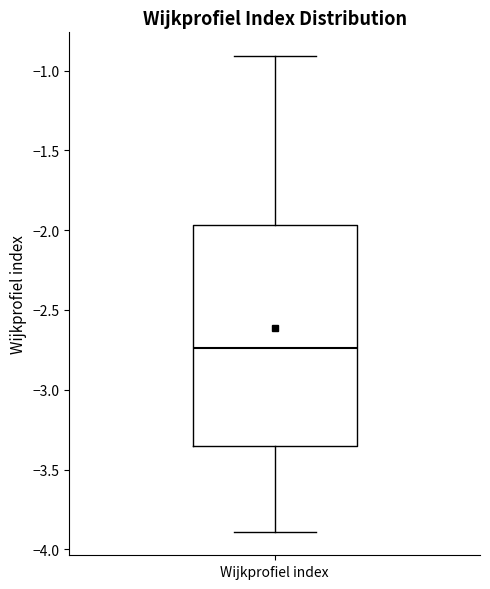

Where is the lower edge of the box for Wijkprofiel index on the y-axis? The values are not printed on the chart, so give them approximately, as read against the axis.

-3.35